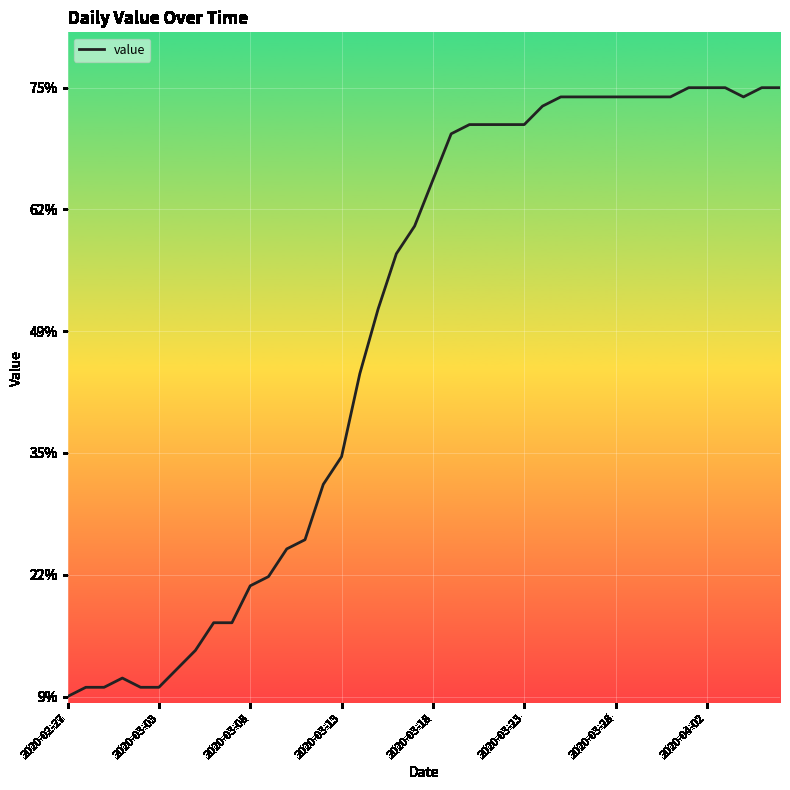

What is the greatest value displayed?

75